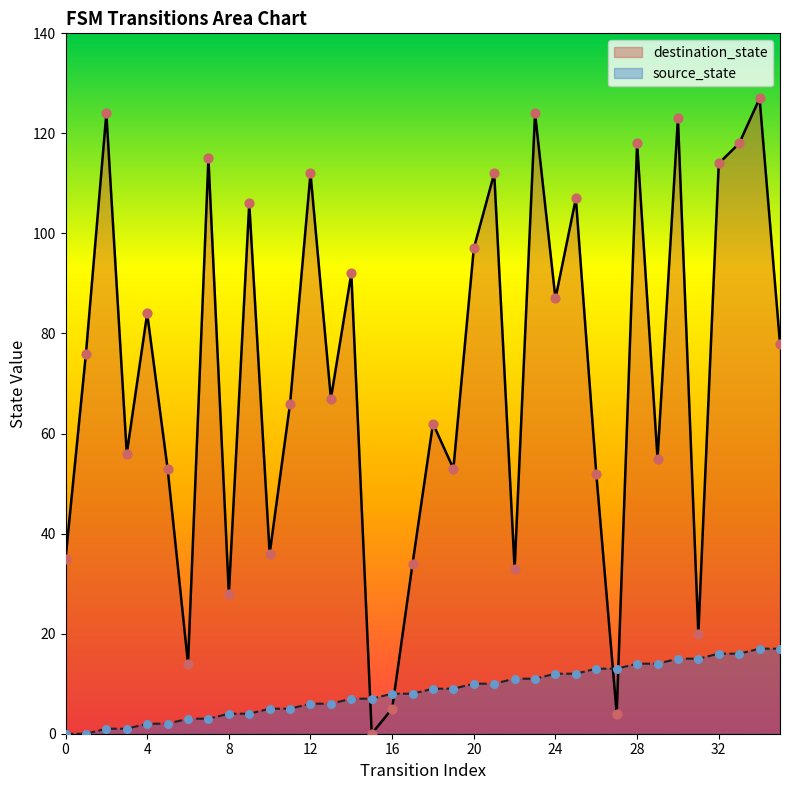

At which category is the sum across all series the highest?

34